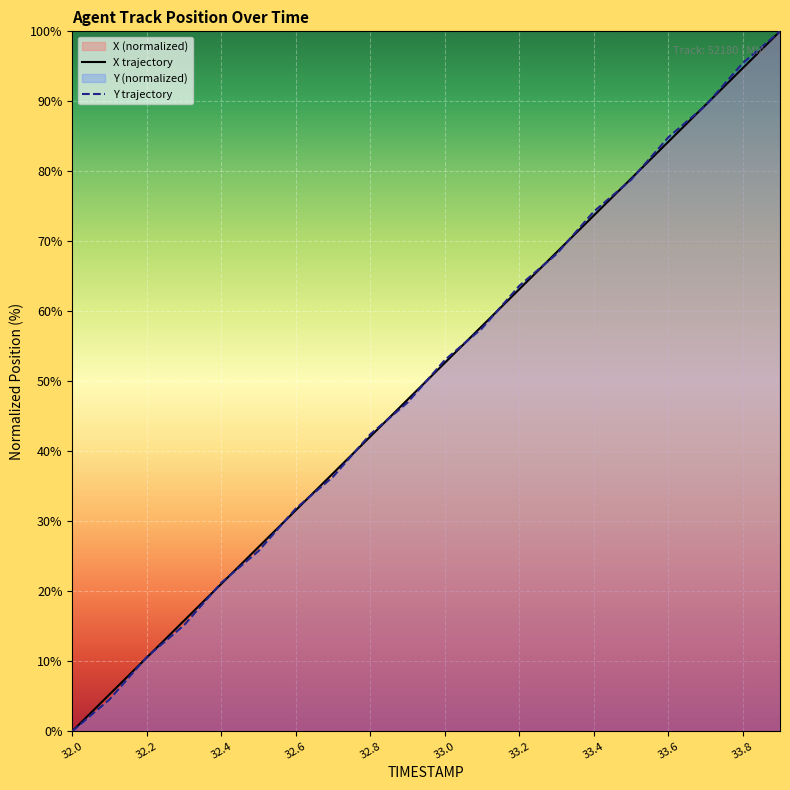

Reading left to right, transcribe all the data shown in this chart.

X: 0.0	5.3	10.5	15.8	21.1	26.3	31.6	36.8	42.1	47.4	52.6	57.9	63.2	68.4	73.7	78.9	84.2	89.5	94.7	100.0
Y: 0.0	4.5	10.6	15.2	21.2	25.8	31.8	36.4	42.4	47.0	53.0	57.6	63.6	68.2	74.2	78.8	84.8	89.4	95.5	100.0